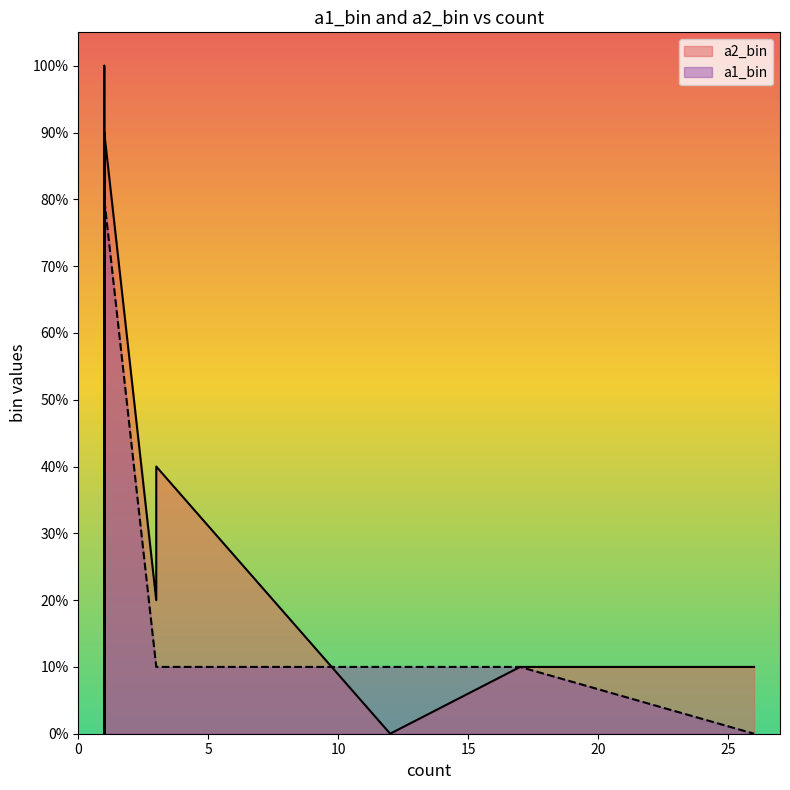

What are all the series names shown in the legend?

a2_bin, a1_bin